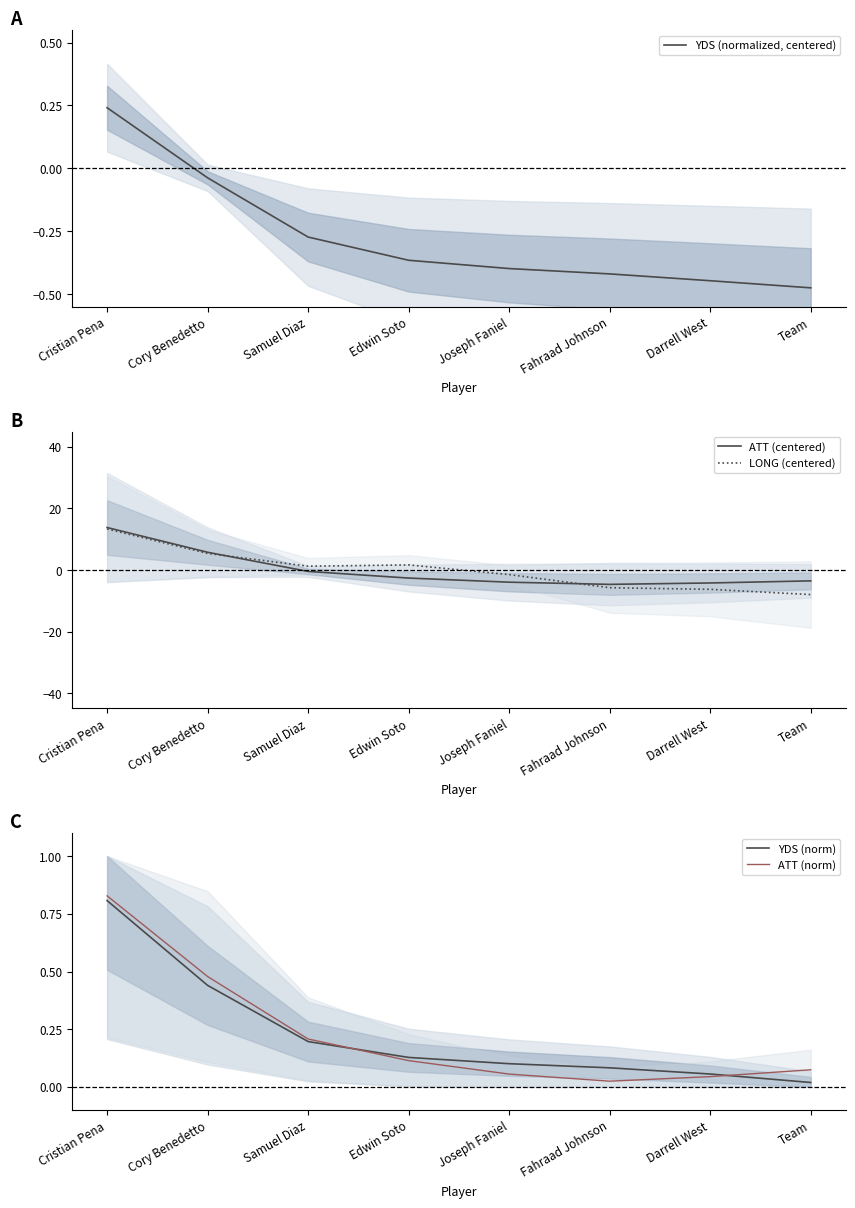

What position from the right is Edwin Soto?

5